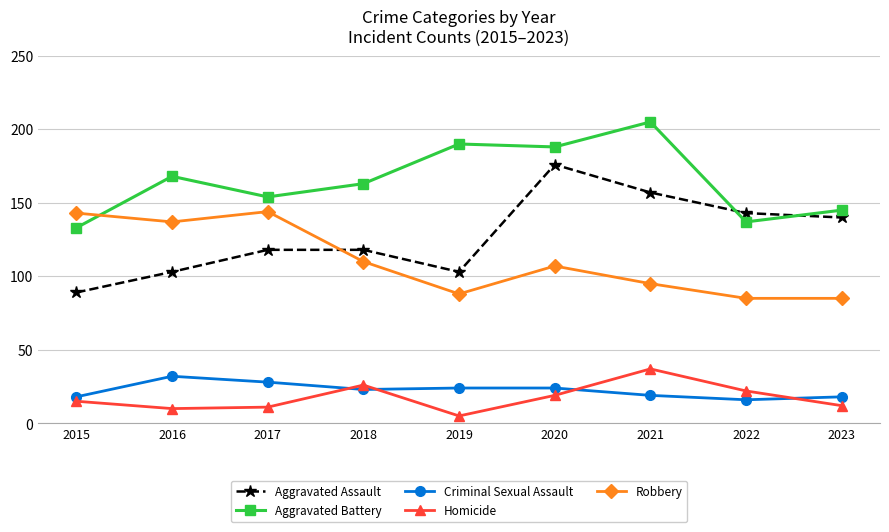

What are all the series names shown in the legend?

Aggravated Assault, Aggravated Battery, Criminal Sexual Assault, Homicide, Robbery